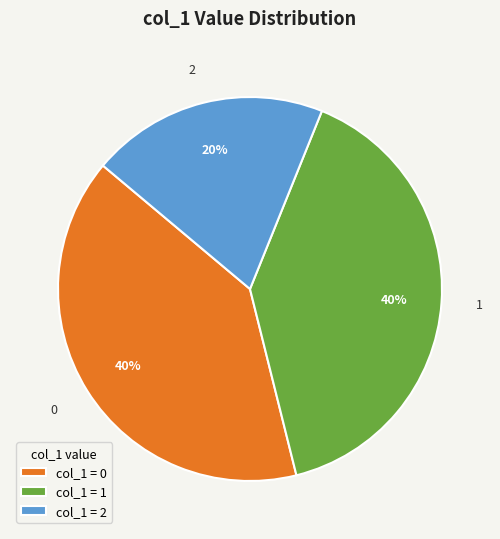

To the nearest percent, what portion does 0 represent?

40%